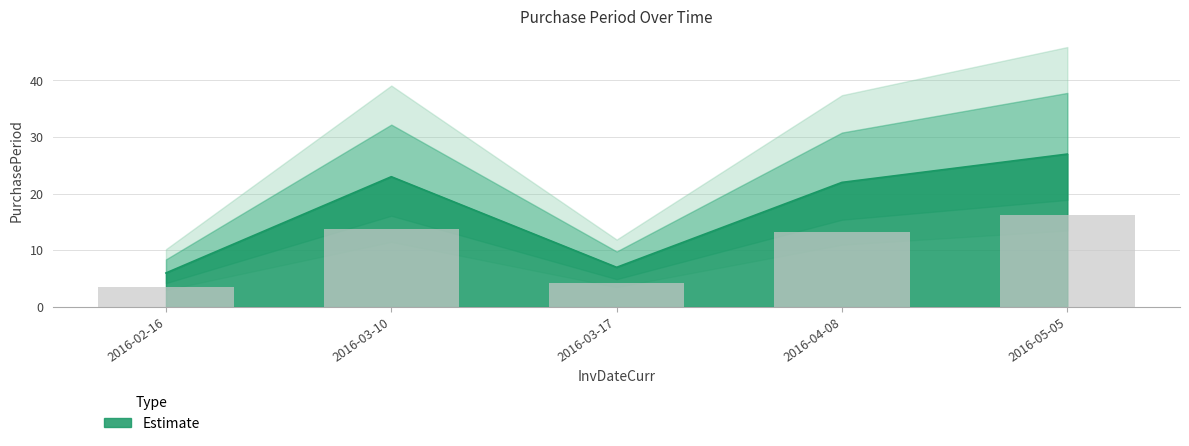

List the labels in order of value, largest first.

2016-05-05, 2016-03-10, 2016-04-08, 2016-03-17, 2016-02-16